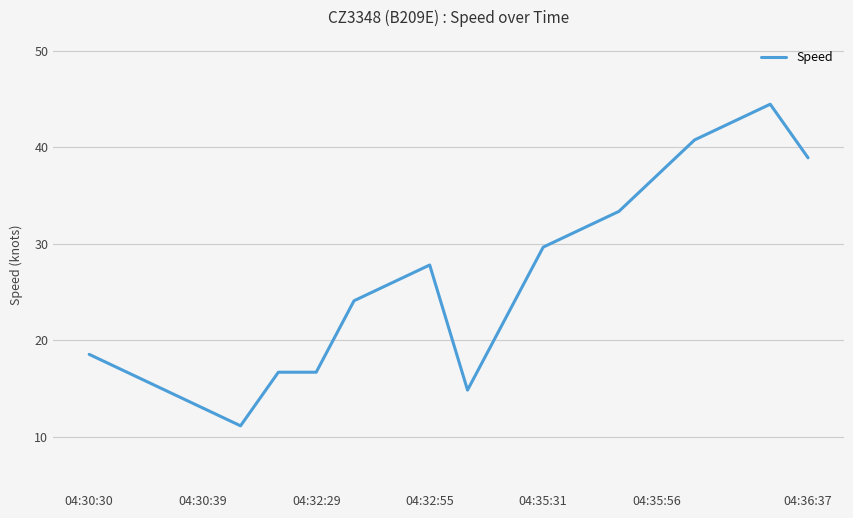

What is the minimum value shown in the chart?

11.1